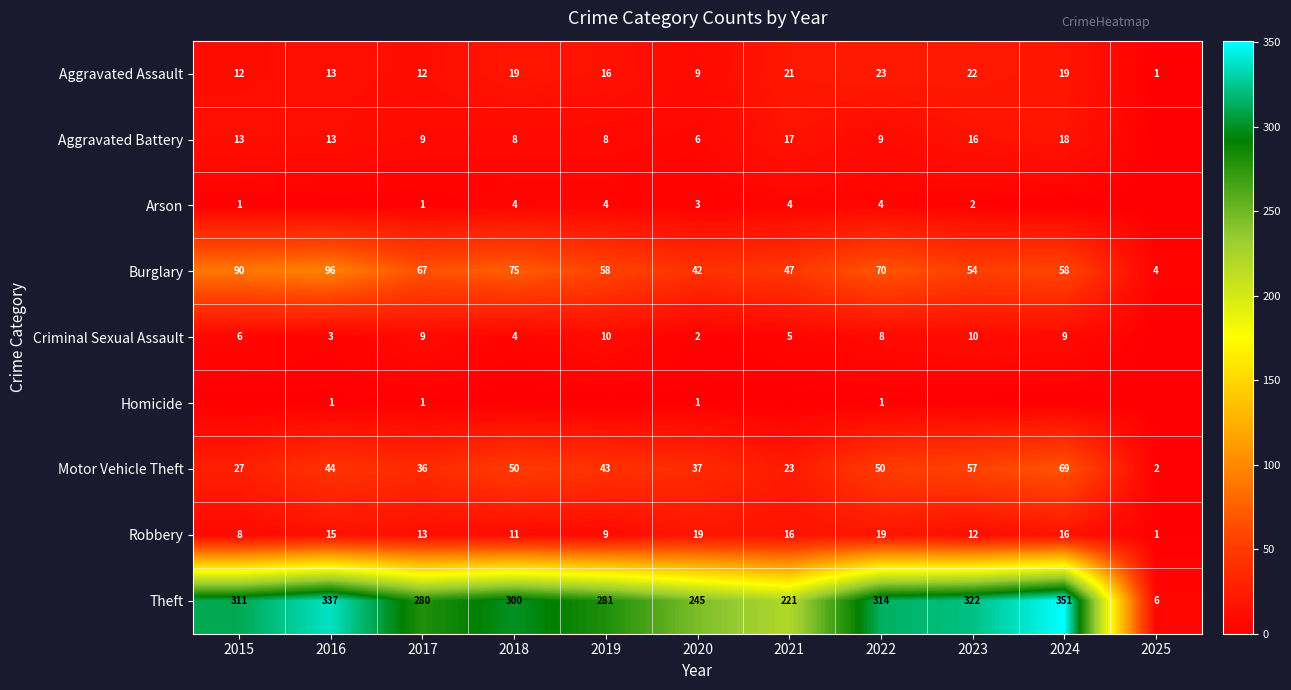

What is the difference between the maximum and minimum values in the Theft series?

345